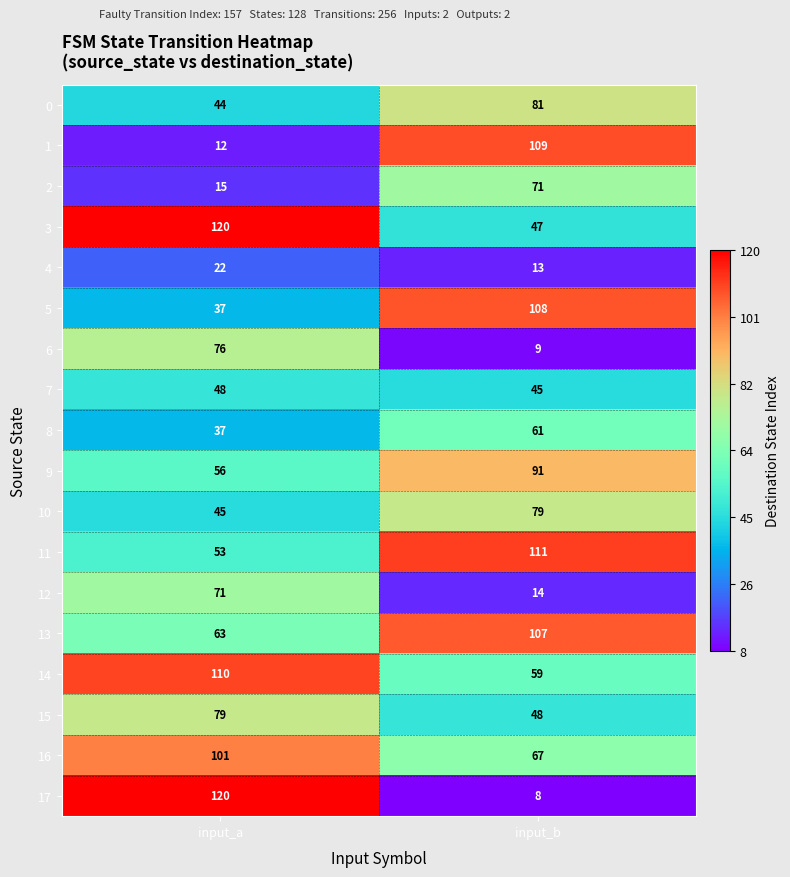

List the labels in order of 10 value, largest first.

input_b, input_a